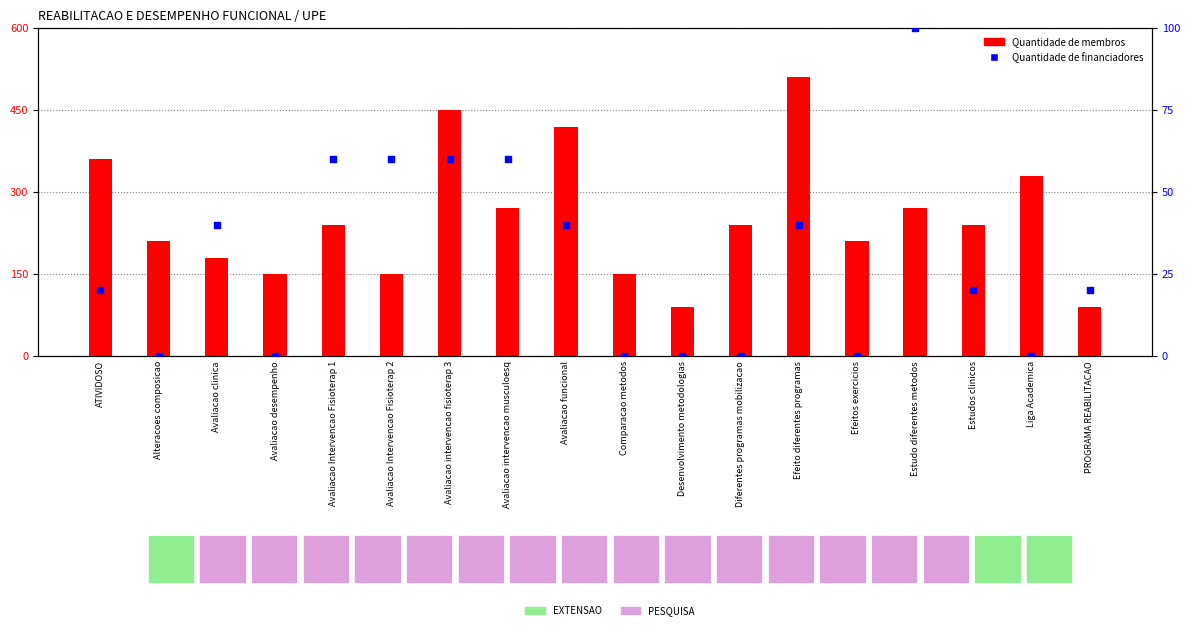

Is the value of Quantidade de financiadores at Diferentes programas mobilizacao greater than the value of Quantidade de membros at Avaliacao funcional?

No